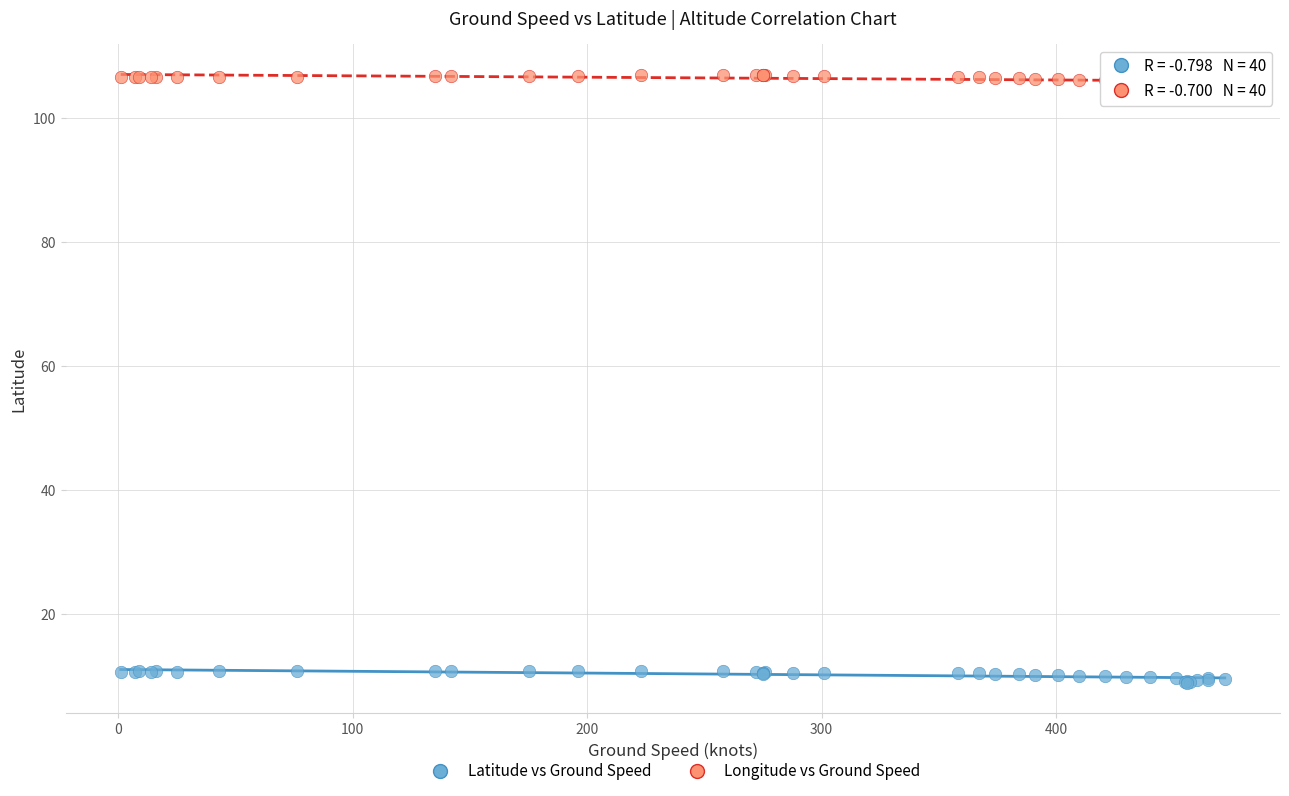

What is the X range (max minus min) for the scatter plot?

471.0